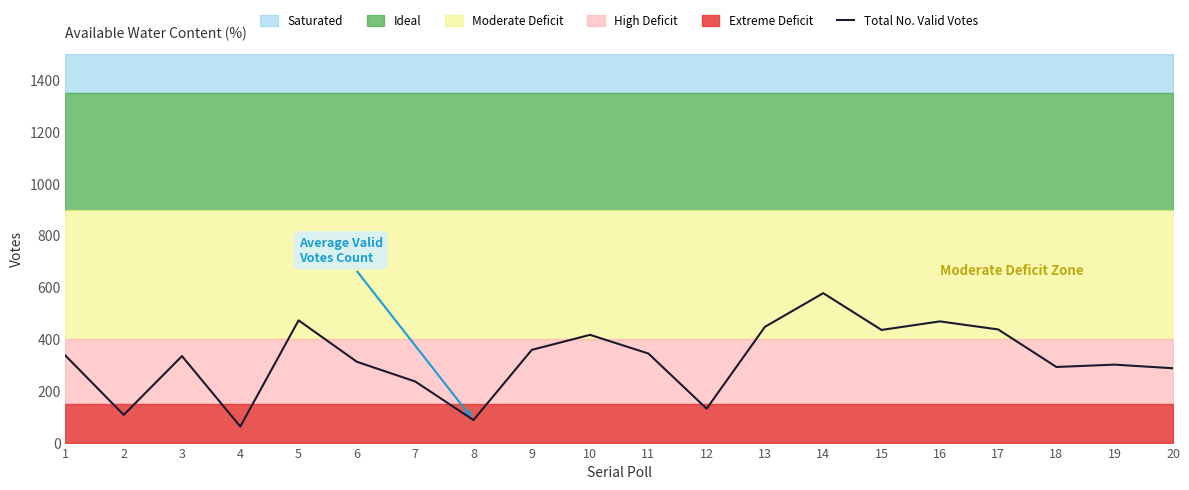

Rank the categories by value from lowest to highest.

4, 8, 2, 12, 7, 20, 18, 19, 6, 3, 1, 11, 9, 10, 15, 17, 13, 16, 5, 14